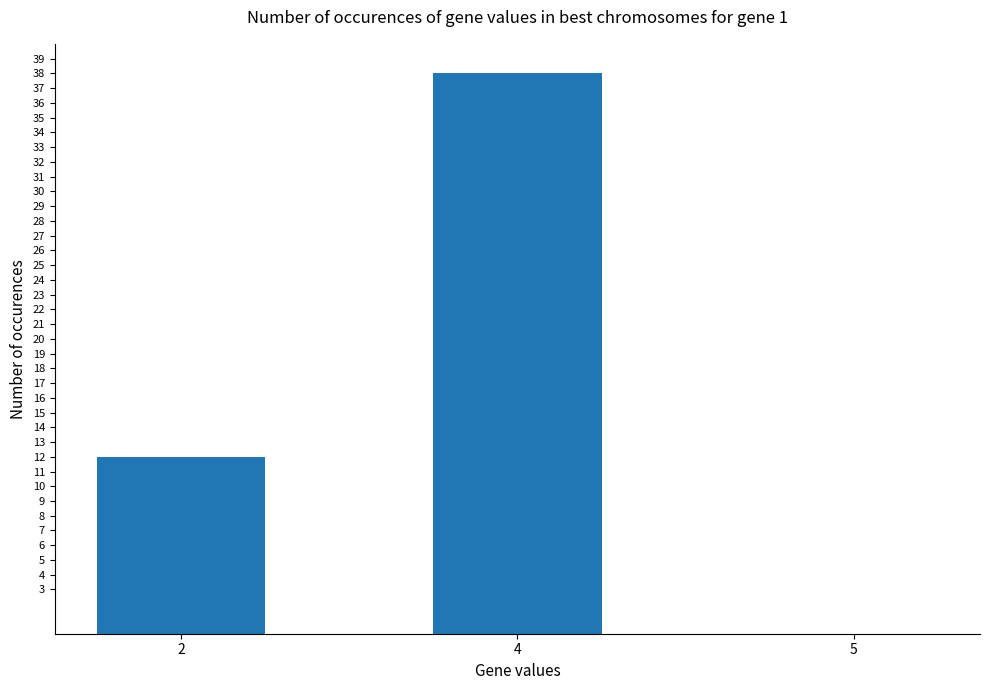

Count the values in the range 0 to 38.

3